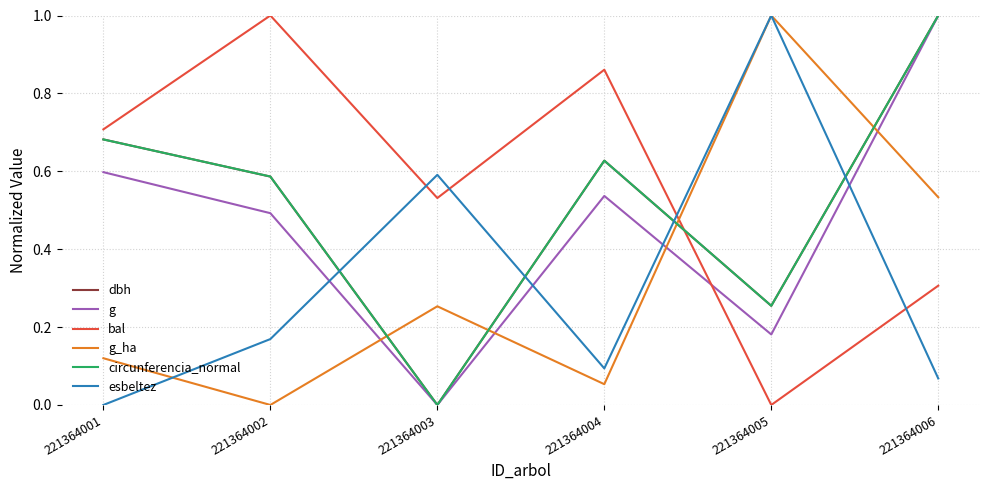

What is the maximum value for g_ha?

1.0